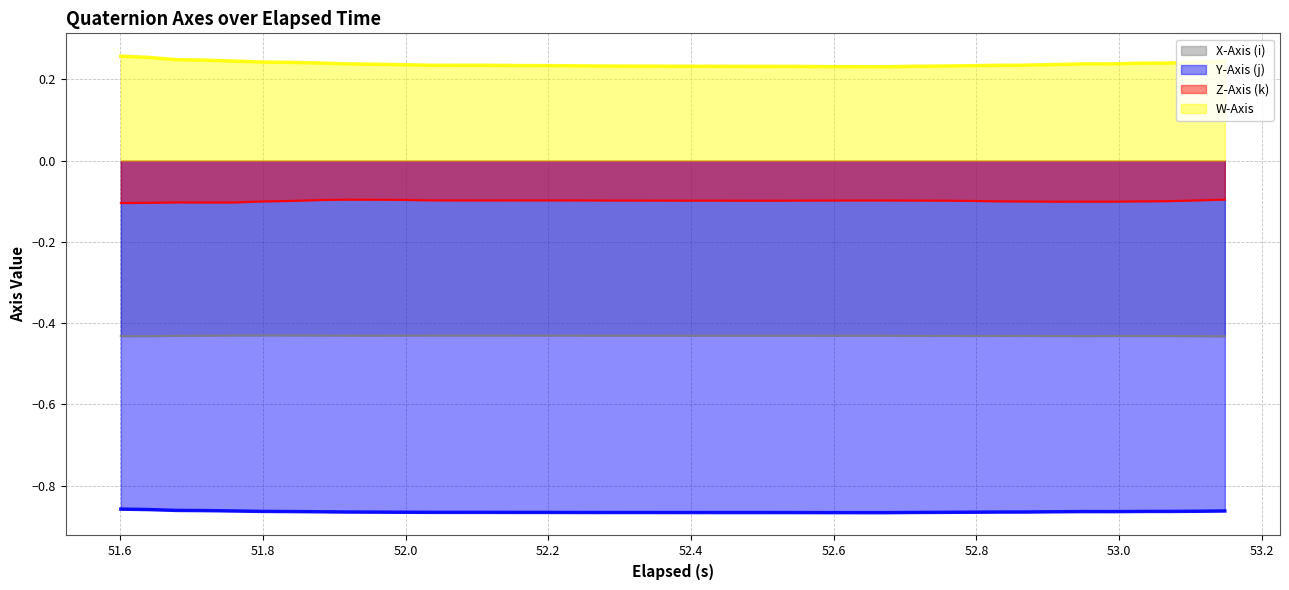

Which series has the largest range (max minus min)?

W-Axis